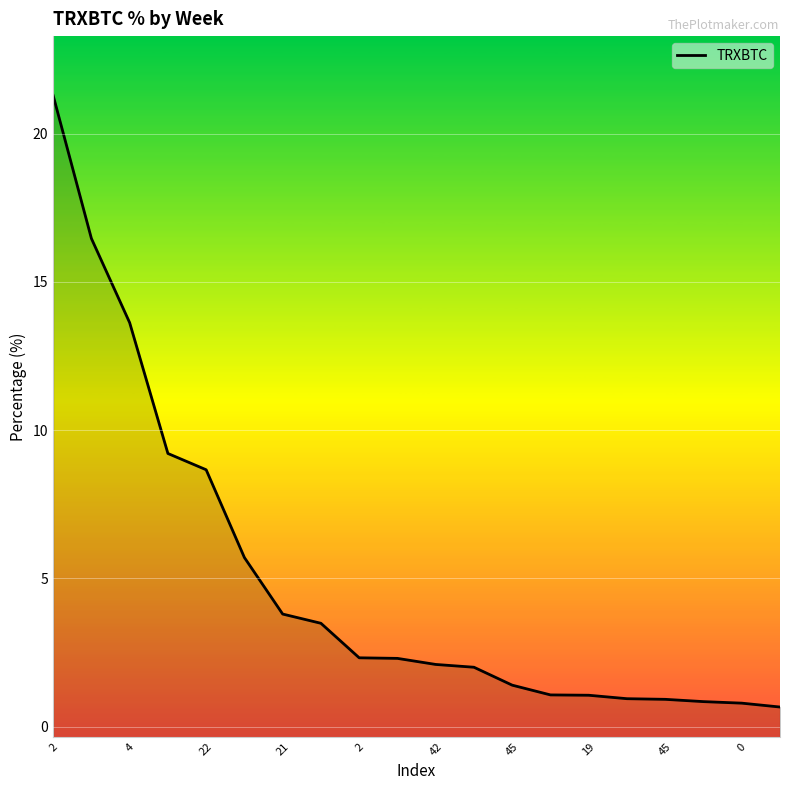

Count the number of data series in this chart.

1